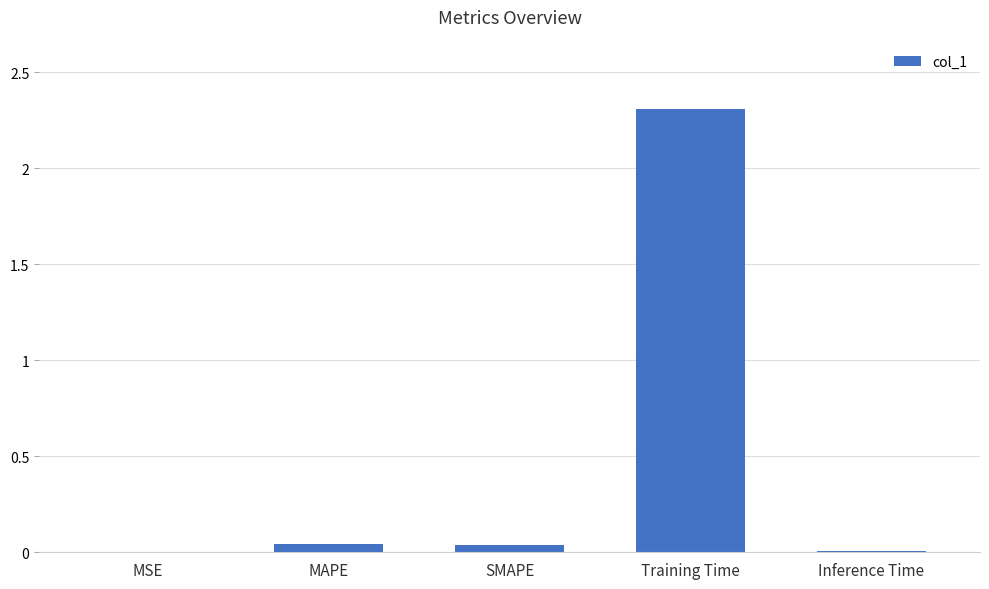

The value at MSE is 0.0. True or false?

True